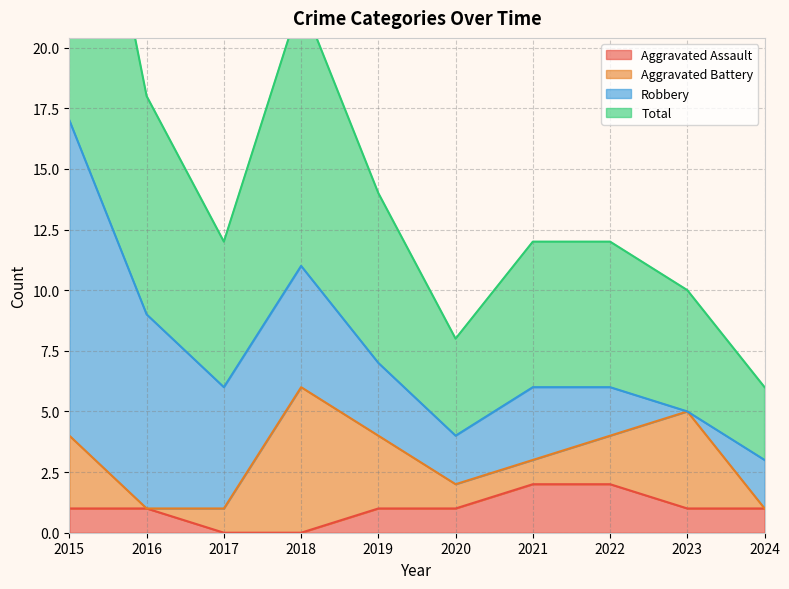

The Total series shows 2 at 2023. True or false?

False